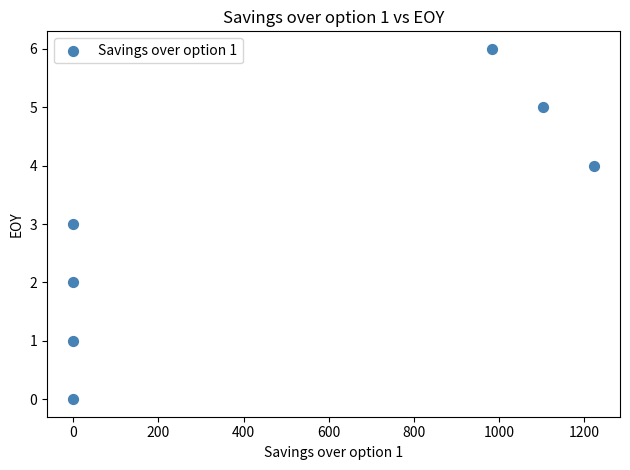

What is the average Y value?

3